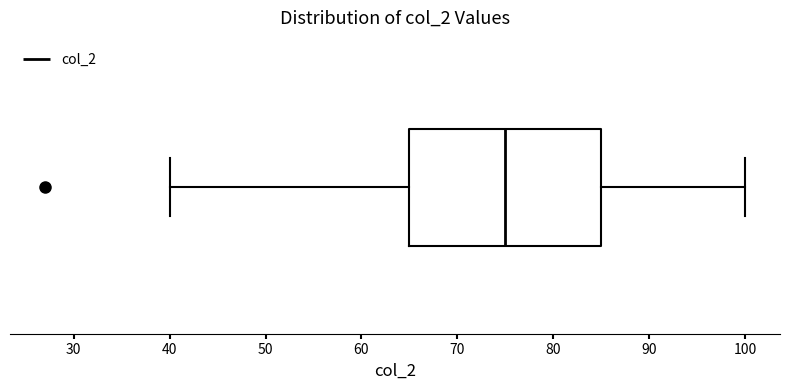

Where does the median line of the box sit on the x-axis? The values are not printed on the chart, so give them approximately, as read against the axis.

75